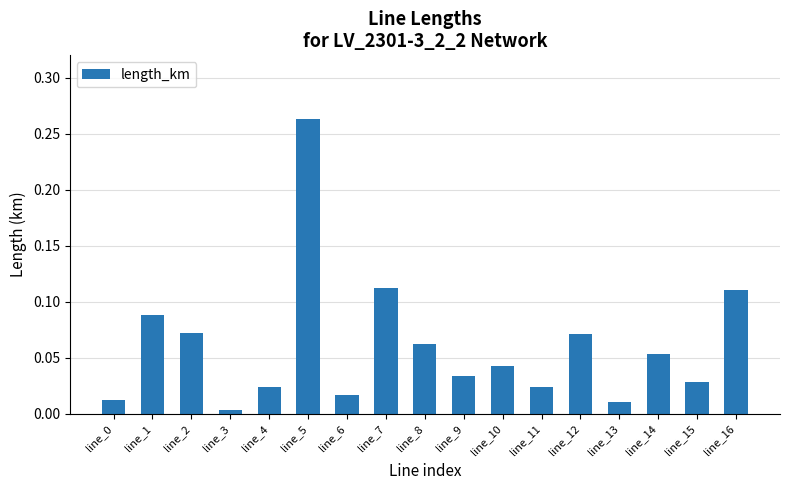

What is the sum of all values?

1.0